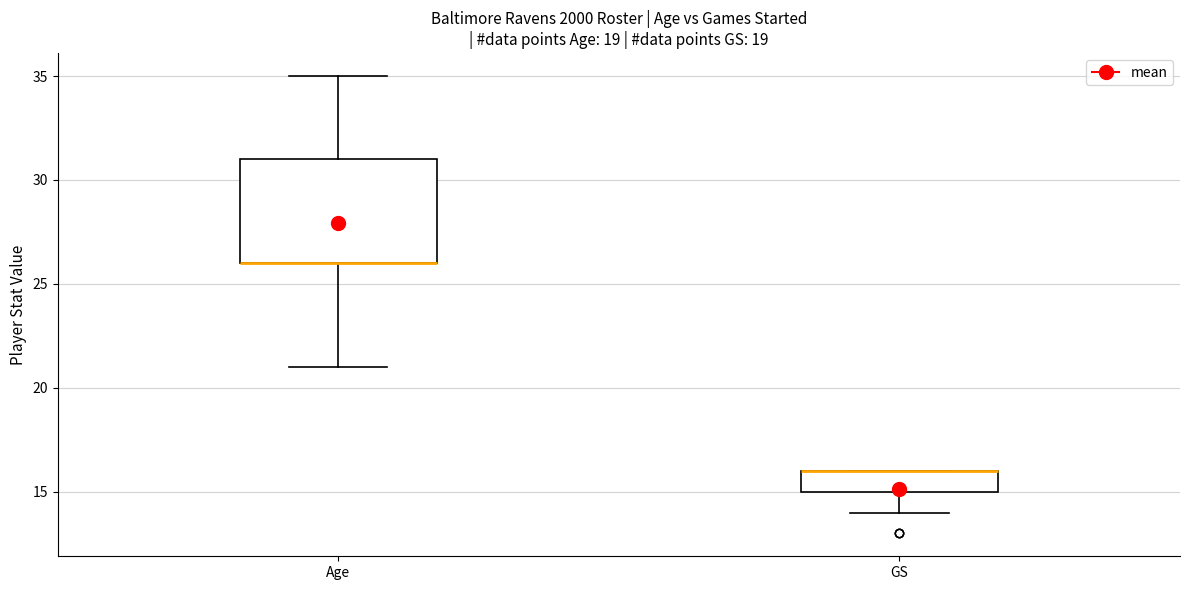

Where is the lower edge of the box for GS on the y-axis? The values are not printed on the chart, so give them approximately, as read against the axis.

15